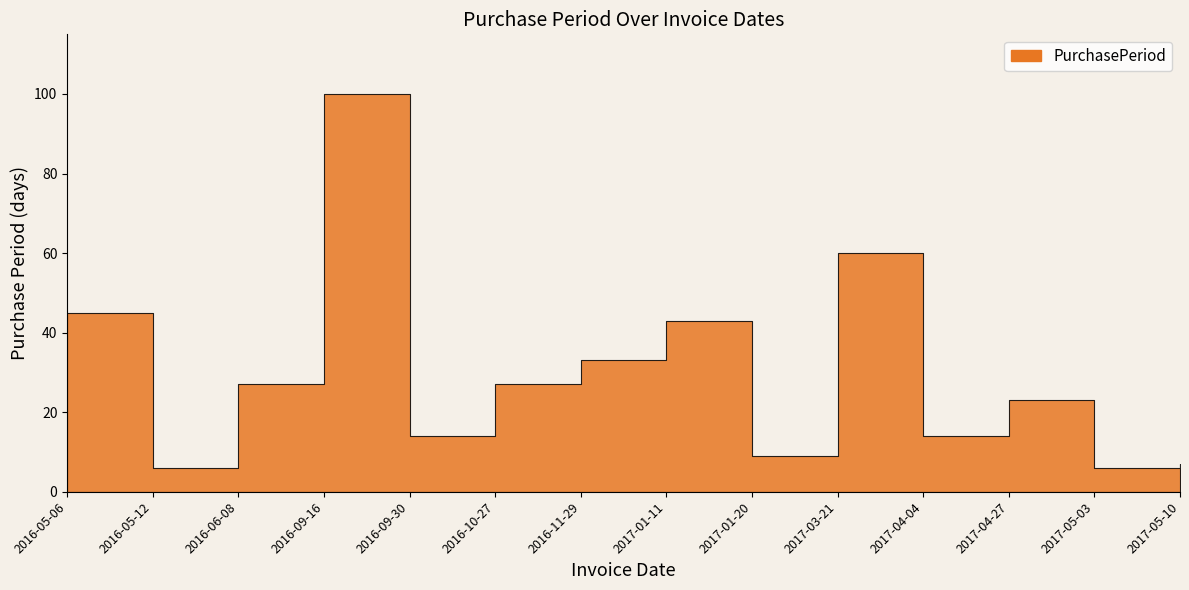

What is the value of the 9th point from the left?

9